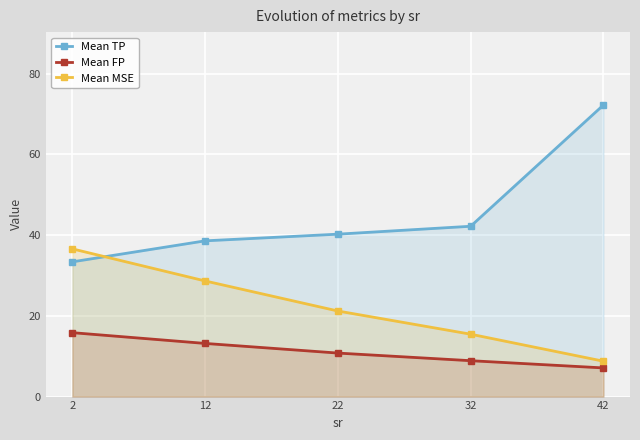

Read the Mean MSE value at 22.

21.2